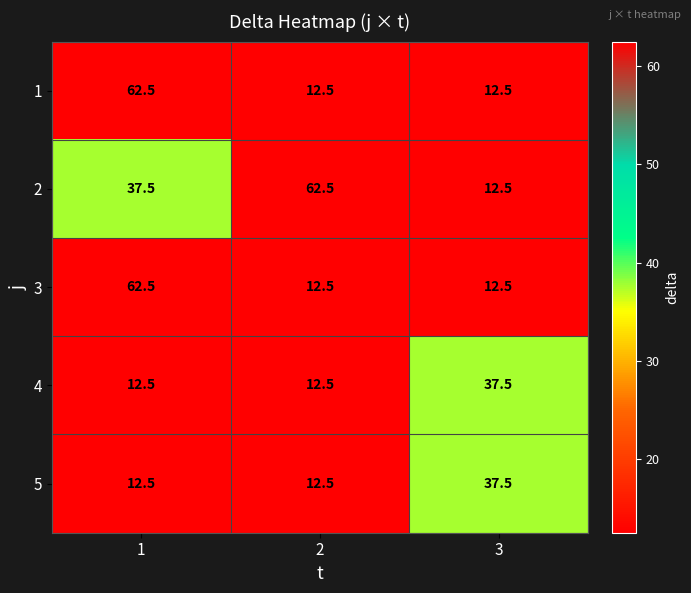

What is the total value across all series at 3?

112.5